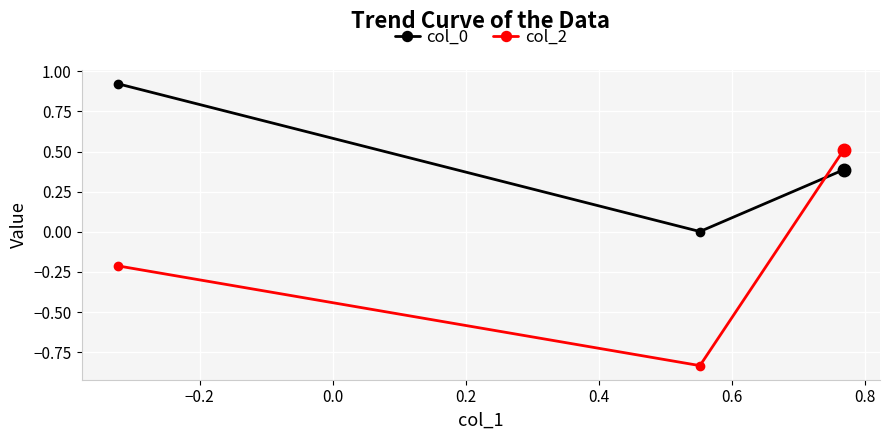

Which series has the widest spread of values?

col_2